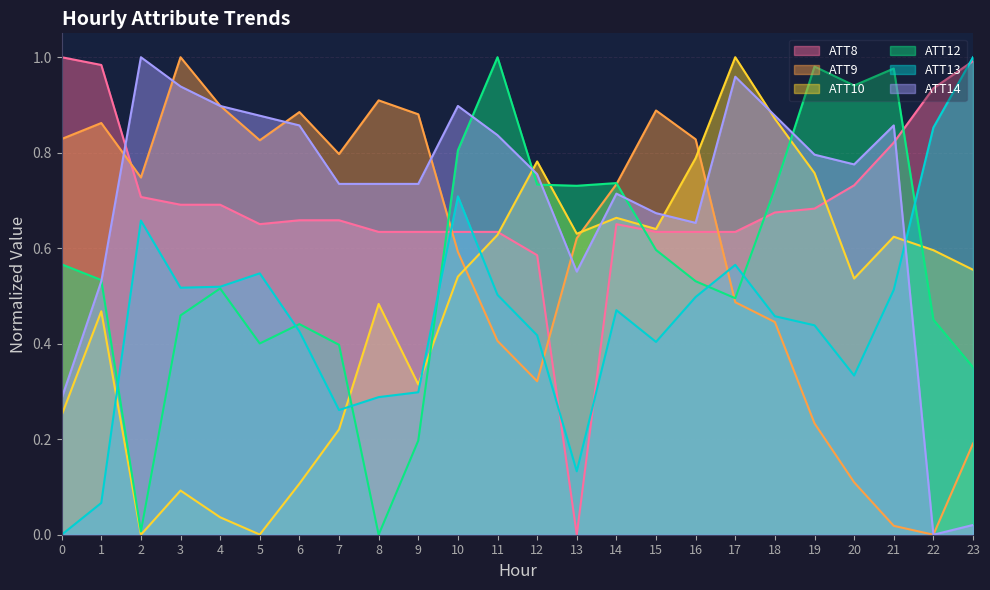

At which category does ATT13 reach its first local peak?

2